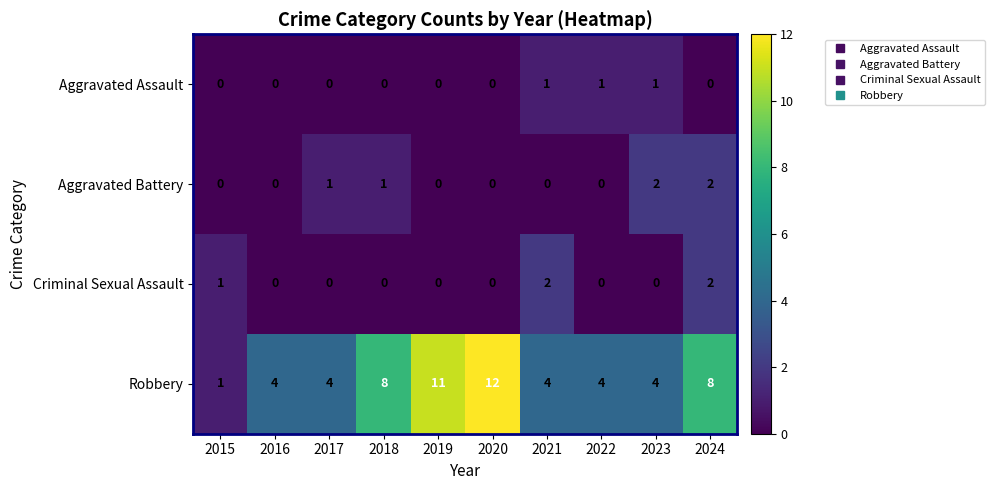

Which category has the highest value across all series?

2020